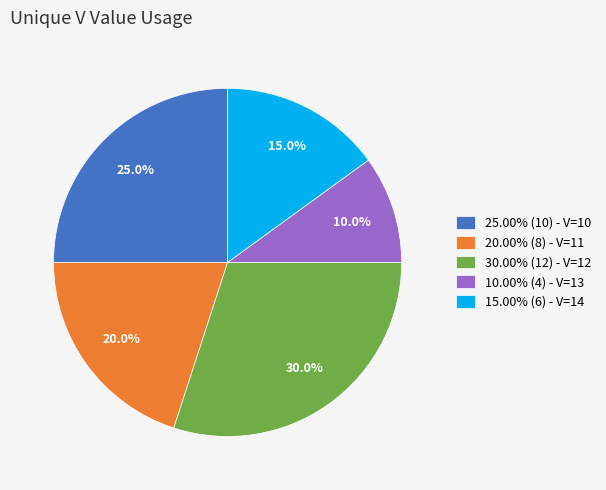

What is the ratio of the value at 20.00% (8) - V=11 to the value at 15.00% (6) - V=14?

1.3